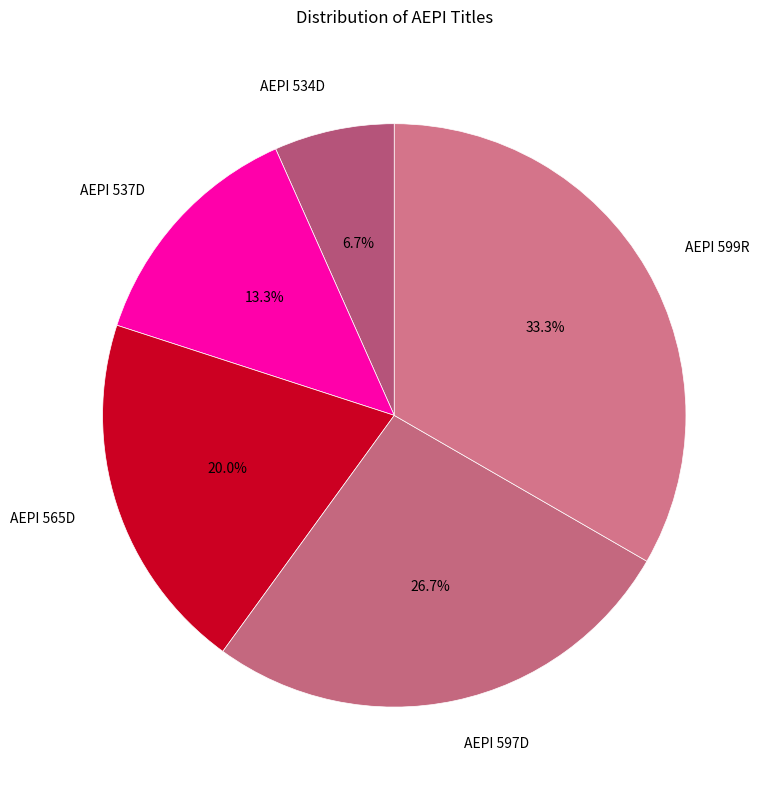

How many segments does this pie chart have?

5